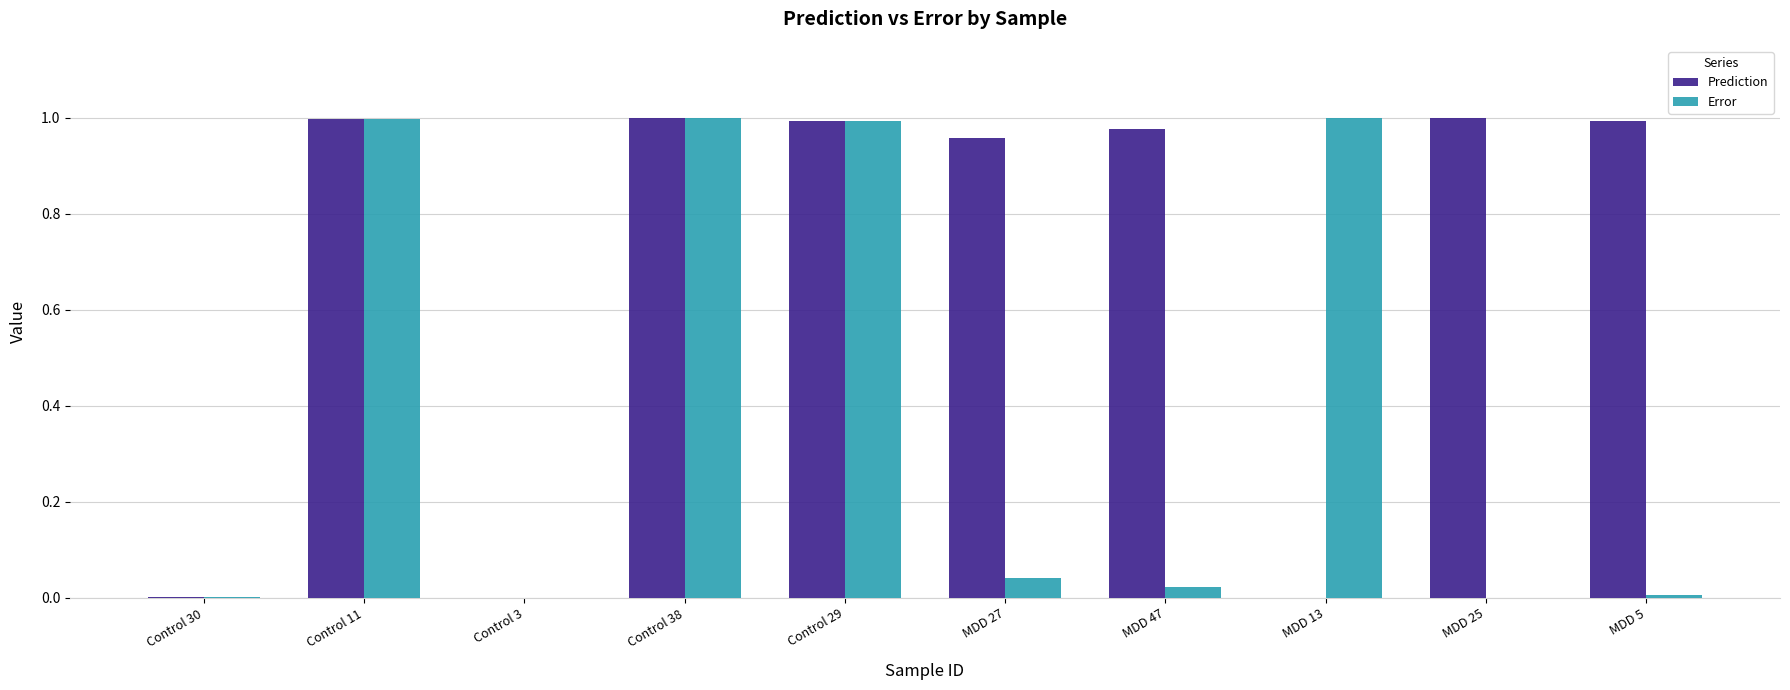

Which series has the largest total across all categories?

Prediction